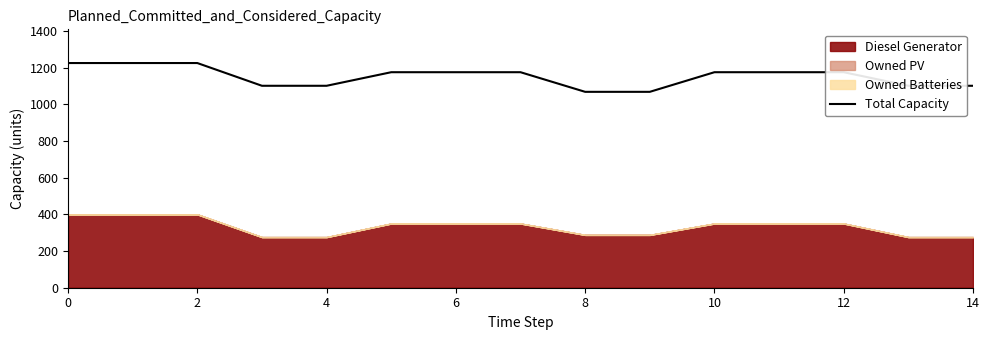

What is the maximum value for Total Capacity?

1225